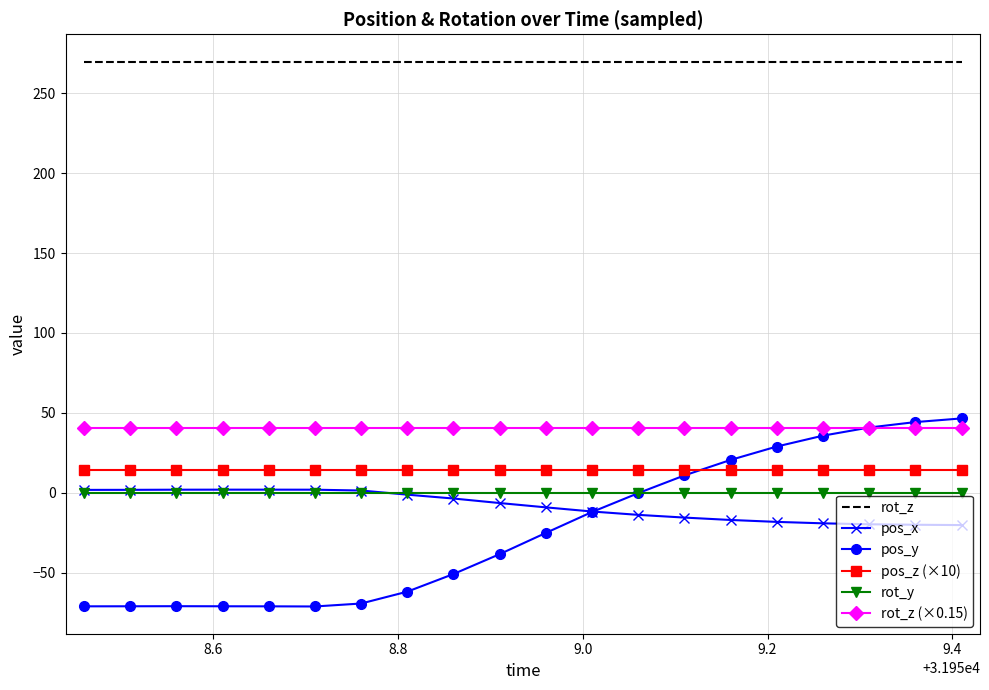

Which series has the largest range (max minus min)?

pos_y